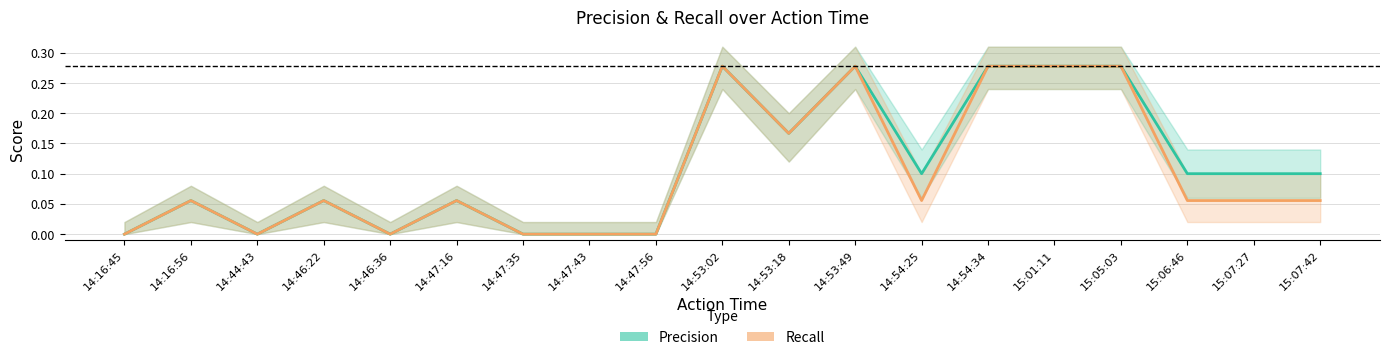

True or false: Recall and Precision cross at least once.

False